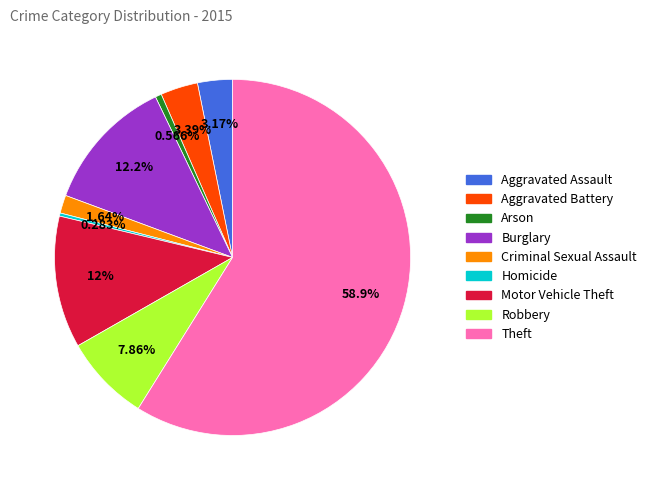

How many slices are in this pie chart?

9